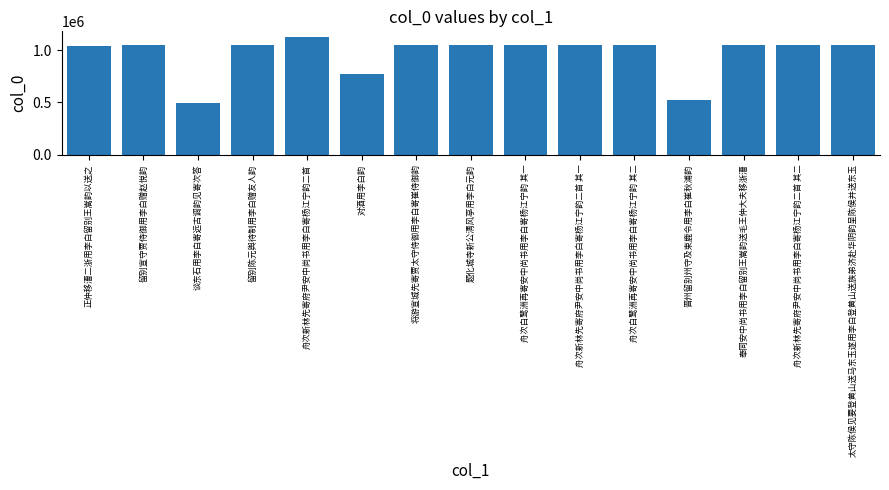

What is the change in value from 谈东石用李白寄远古调韵见寄次答 to 舟次新林先寄府尹安中尚书用李白寄杨江宁韵二首?

+635539